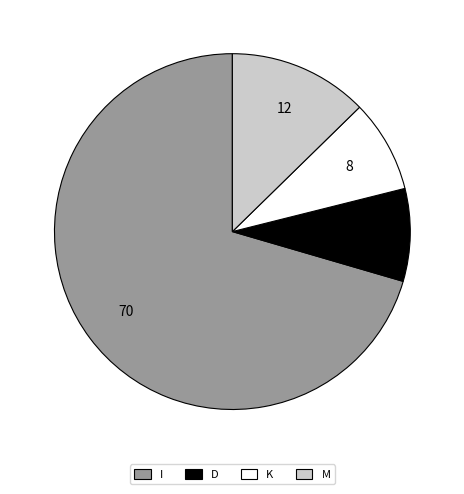

Which category has the biggest portion of the pie?

I